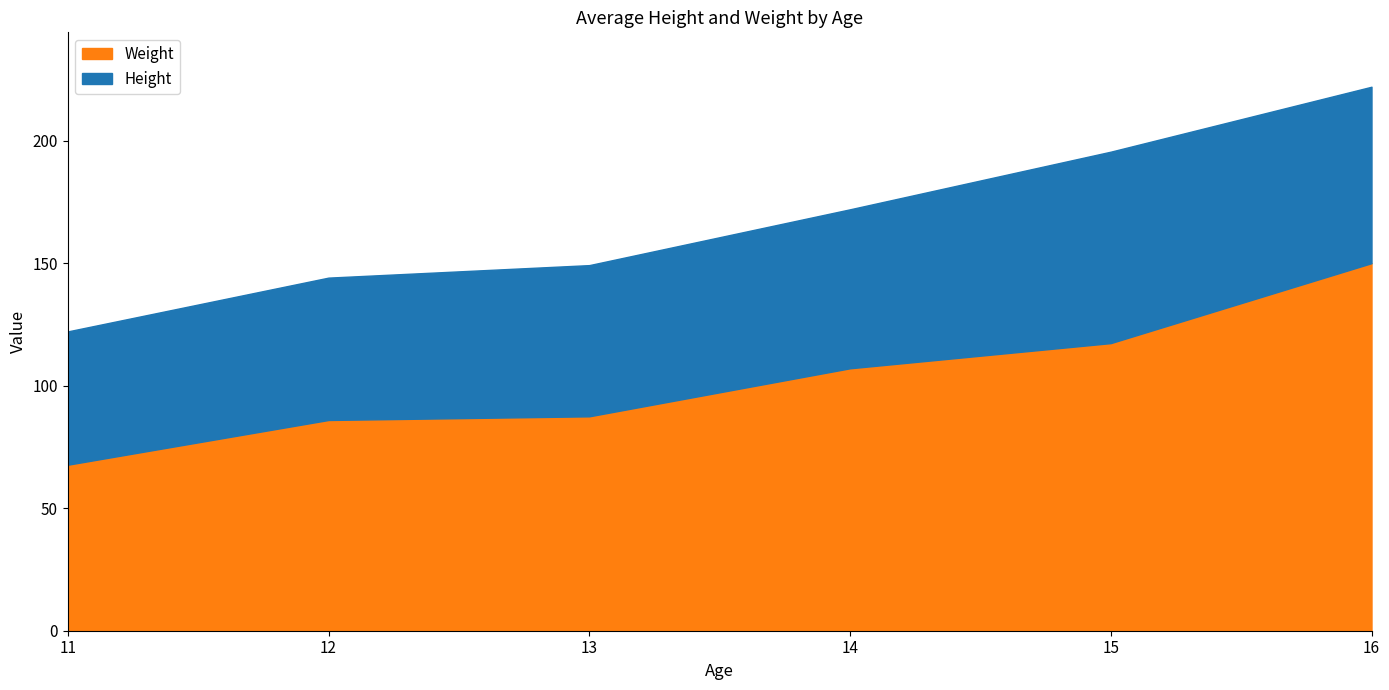

Is it true that Weight equals 17.8 at 12?

False